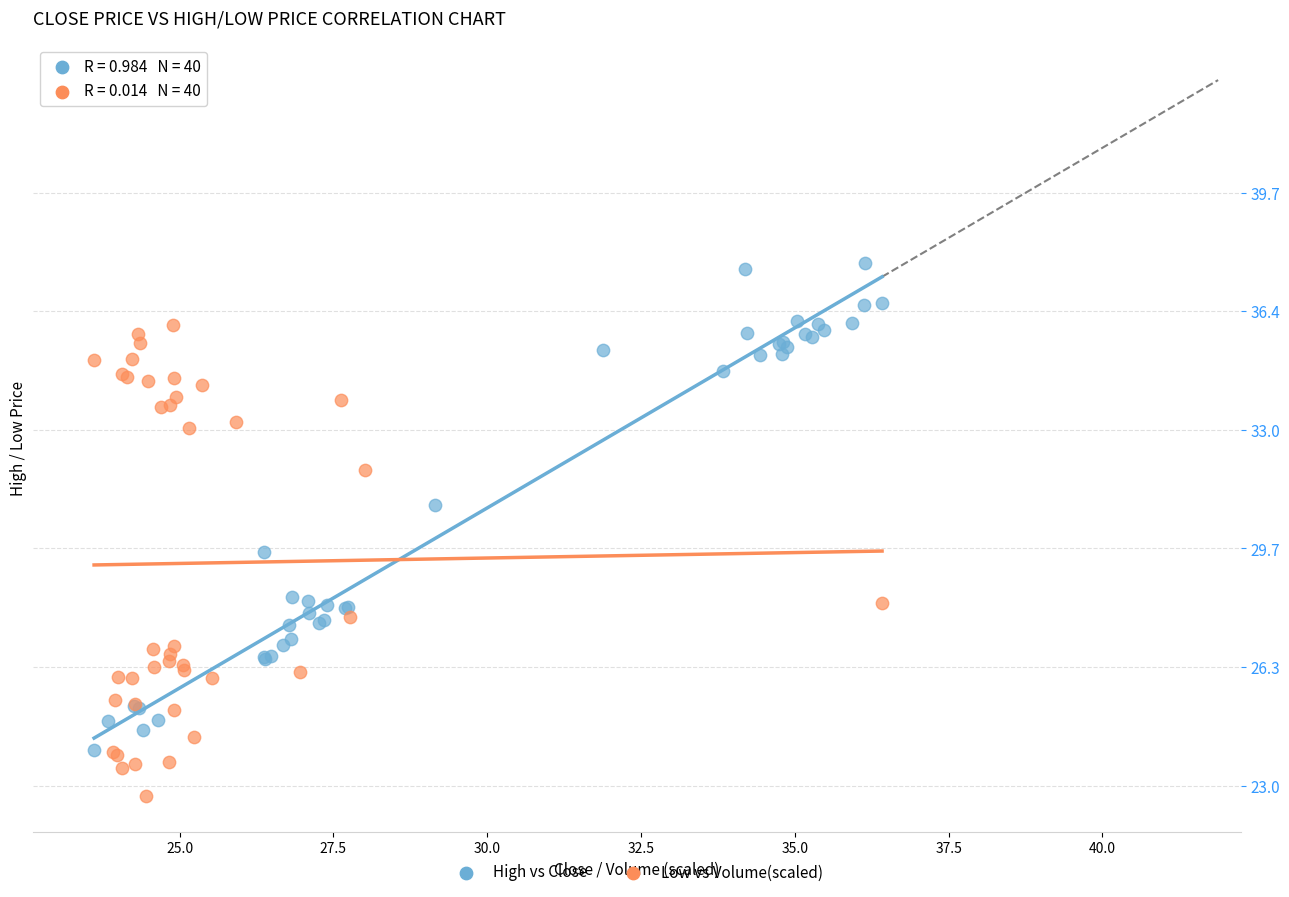

Which series reaches the maximum Y coordinate?

High vs Close